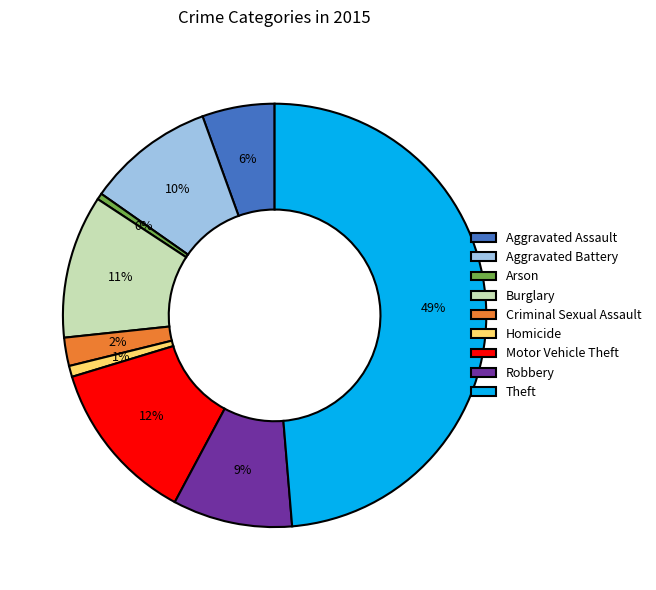

What percentage is the Criminal Sexual Assault slice, to the nearest percent?

2%